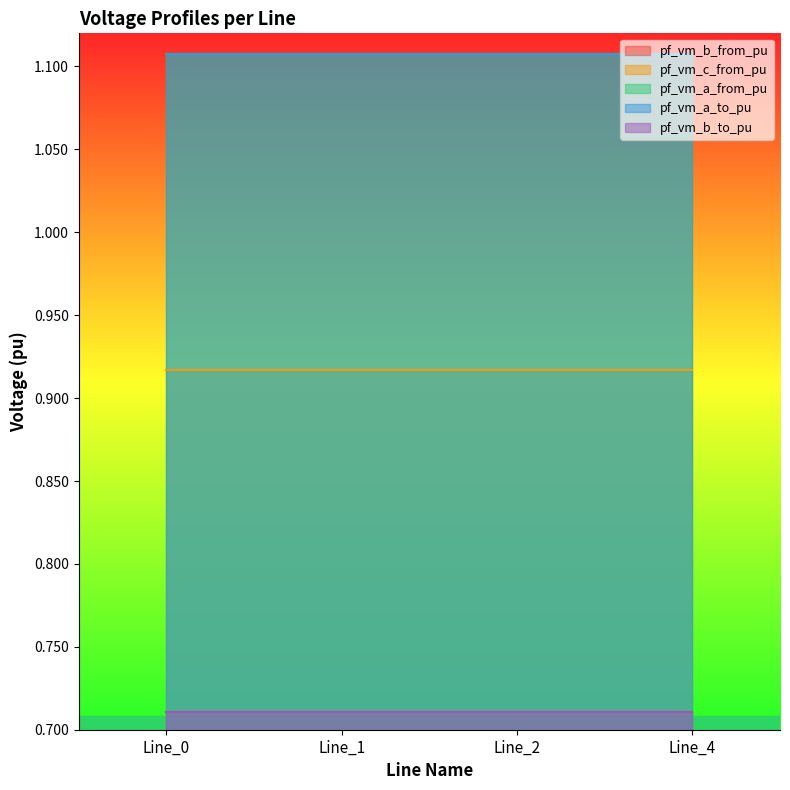

Reading right to left, extract all data points from this chart.

pf_vm_b_from_pu: Line_4=0.7	Line_2=0.7	Line_1=0.7	Line_0=0.7
pf_vm_c_from_pu: Line_4=0.9	Line_2=0.9	Line_1=0.9	Line_0=0.9
pf_vm_a_from_pu: Line_4=1.1	Line_2=1.1	Line_1=1.1	Line_0=1.1
pf_vm_a_to_pu: Line_4=1.1	Line_2=1.1	Line_1=1.1	Line_0=1.1
pf_vm_b_to_pu: Line_4=0.7	Line_2=0.7	Line_1=0.7	Line_0=0.7